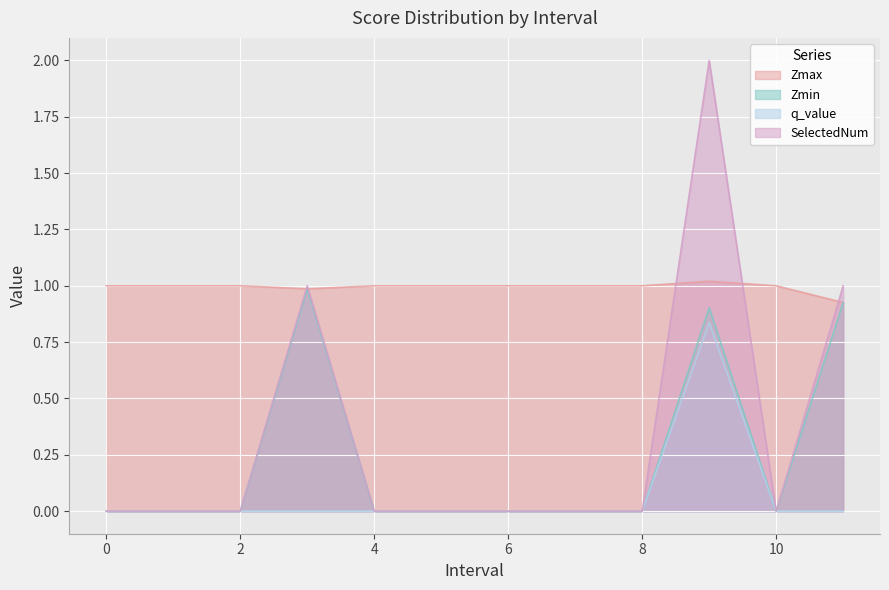

What position from the right is 6?

6